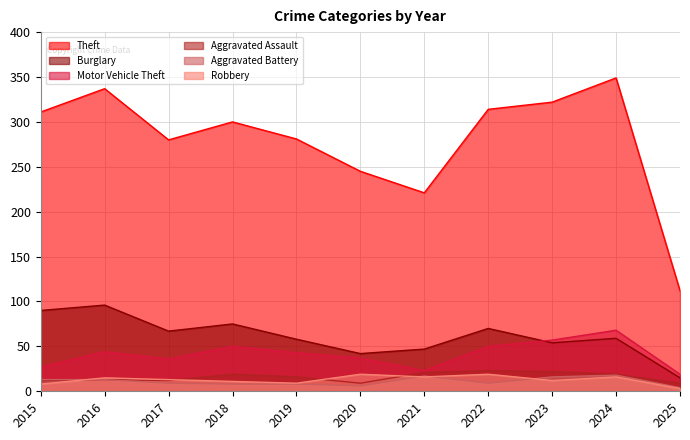

Where is the first local minimum for Robbery?

2019